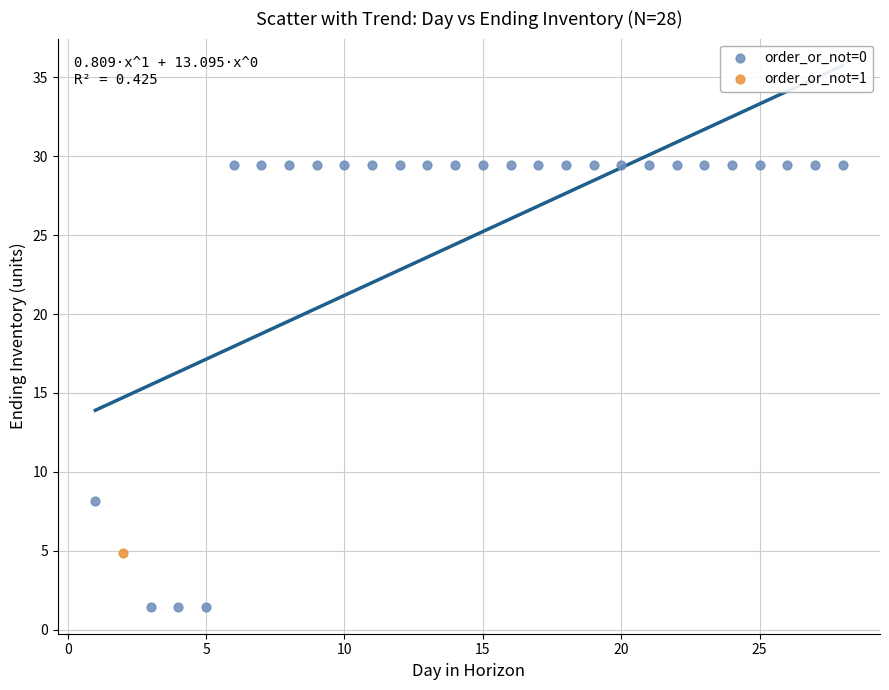

What are all the series names shown in the legend?

order_or_not=0, order_or_not=1